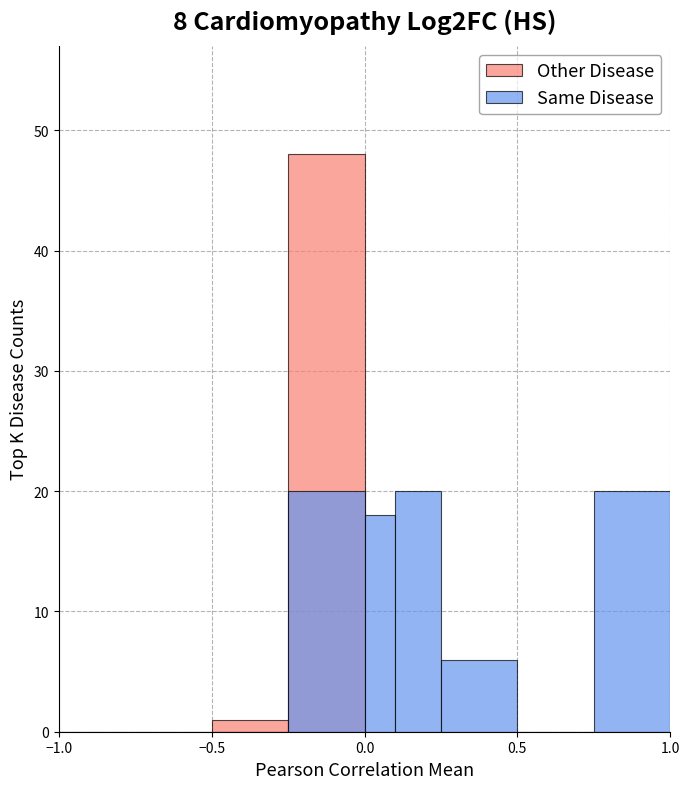

Reading right to left, extract all data points from this chart.

Other Disease: 8=0	7=0	6=0	5=0	4=0	3=48	2=1	1=0	0=0
Same Disease: 8=20	7=0	6=6	5=20	4=18	3=20	2=0	1=0	0=0